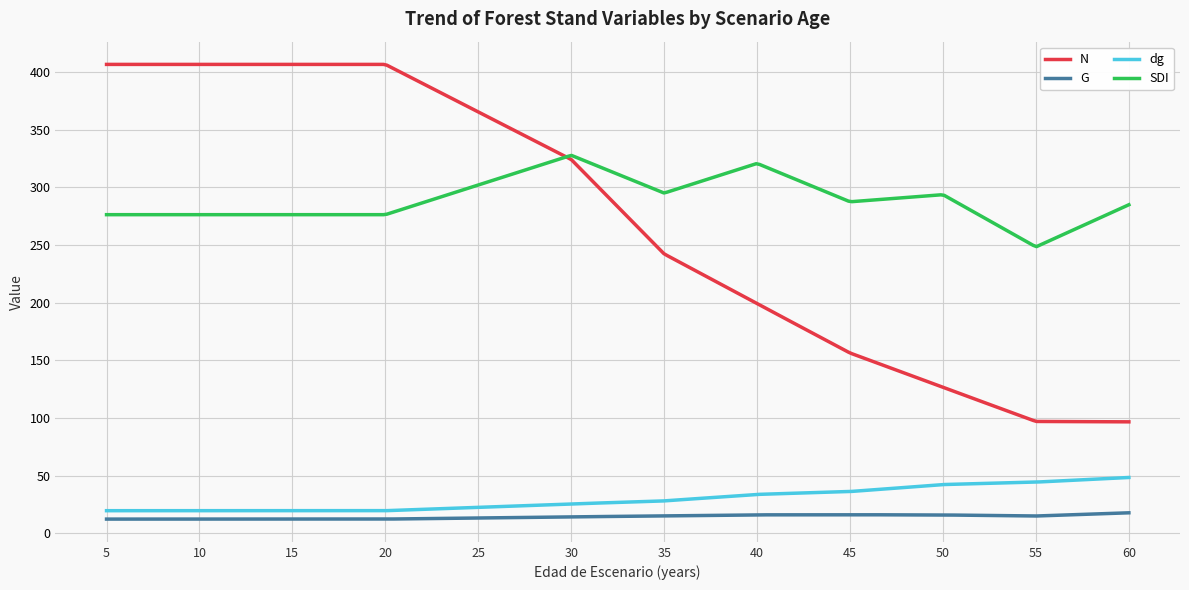

List the series in order of their peak value, highest first.

N, SDI, dg, G